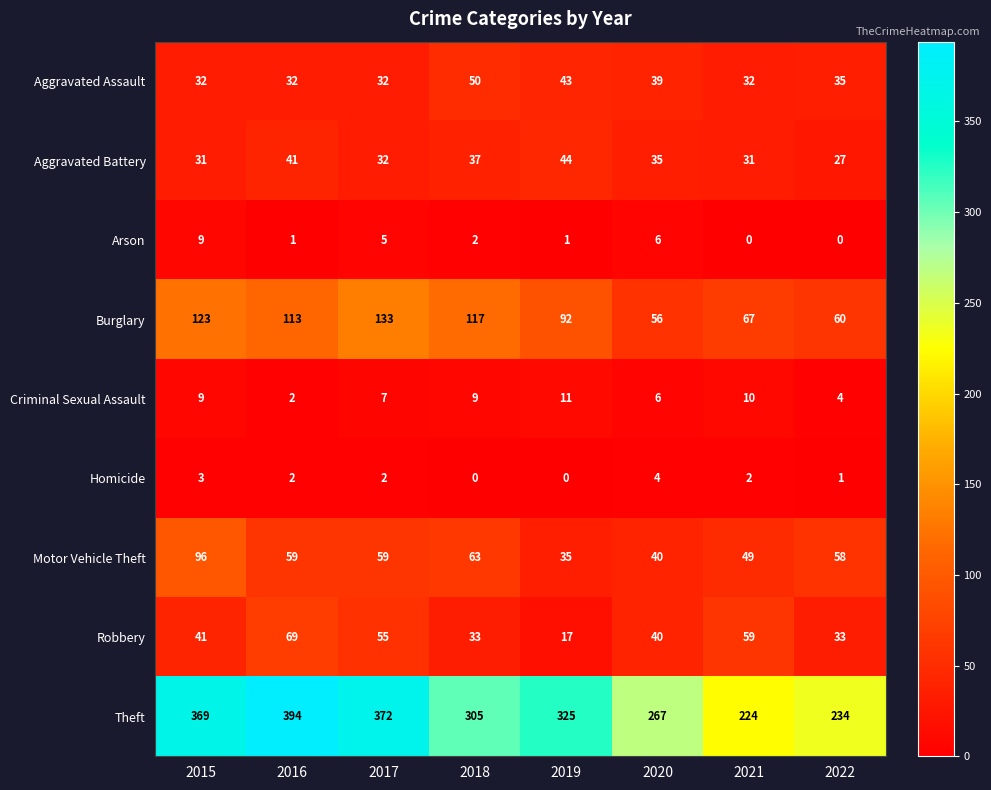

Where is Theft nearest to the value 309?

2018